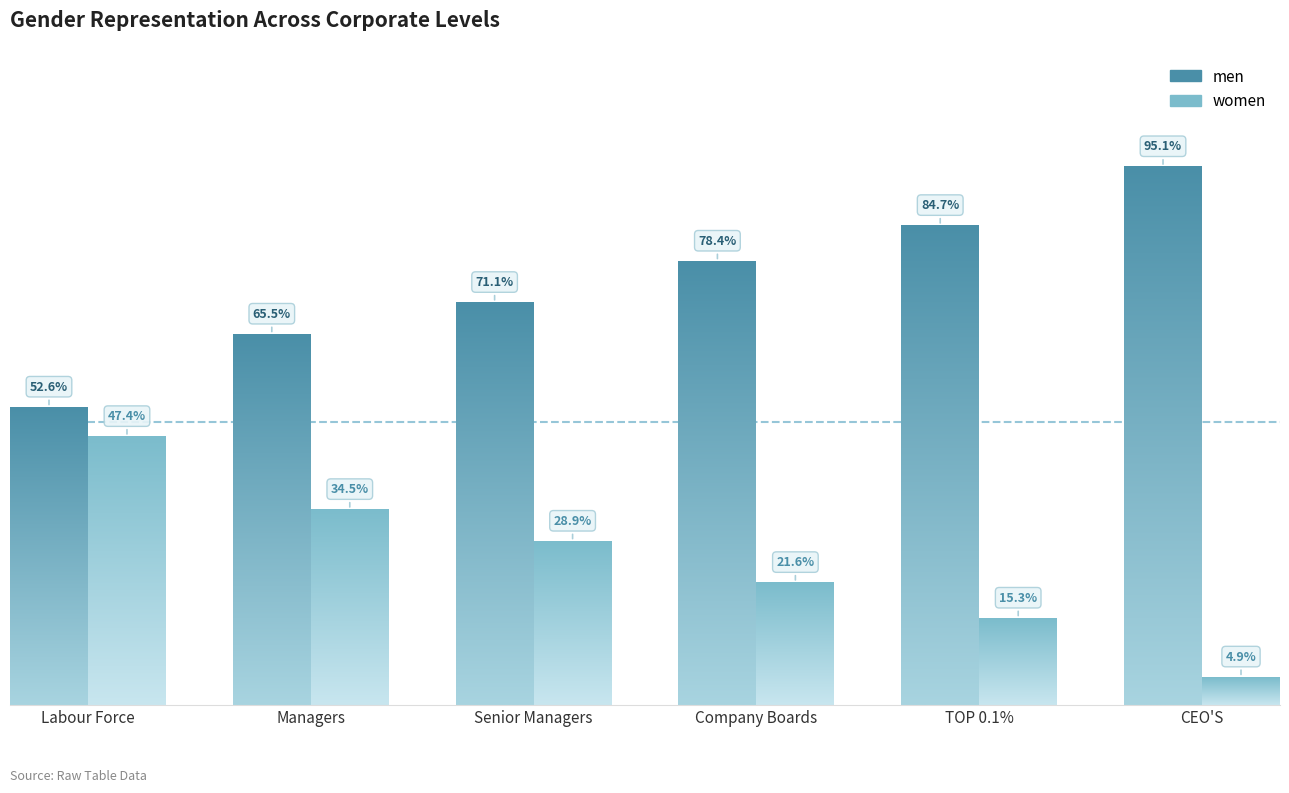

At which category does the chart reach its minimum across all series?

CEO'S